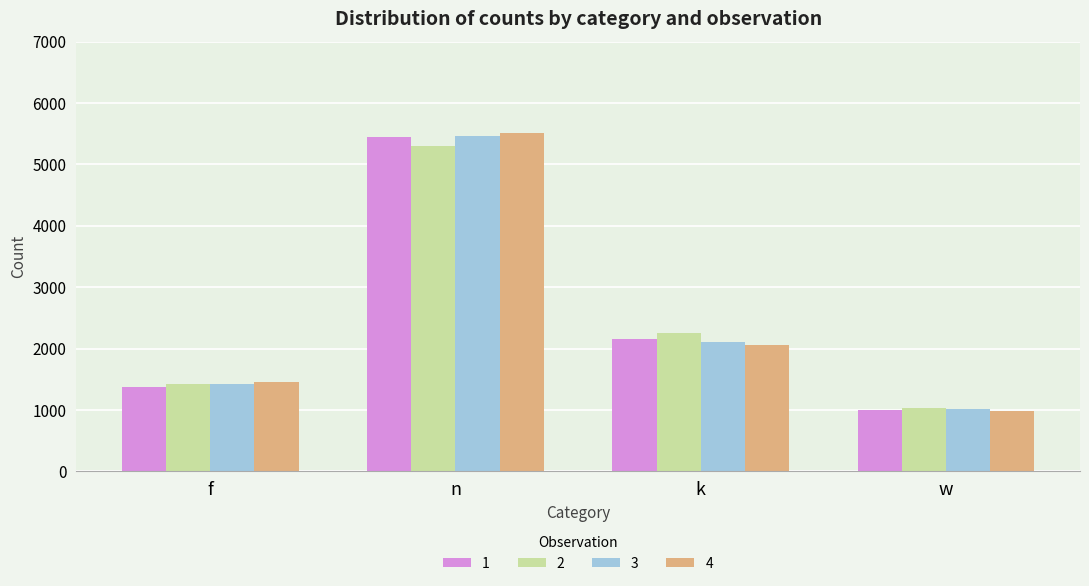

What is the label of the 3rd bar from the right?

n